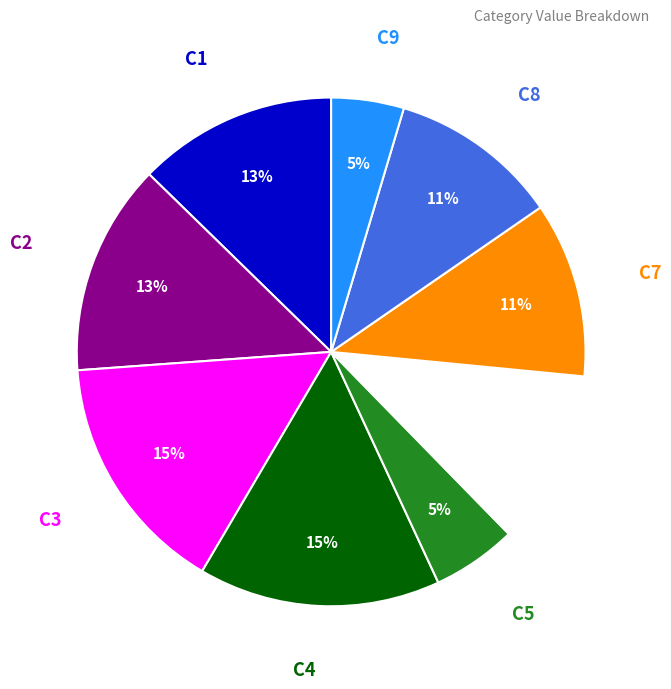

Does any single category account for the majority?

No